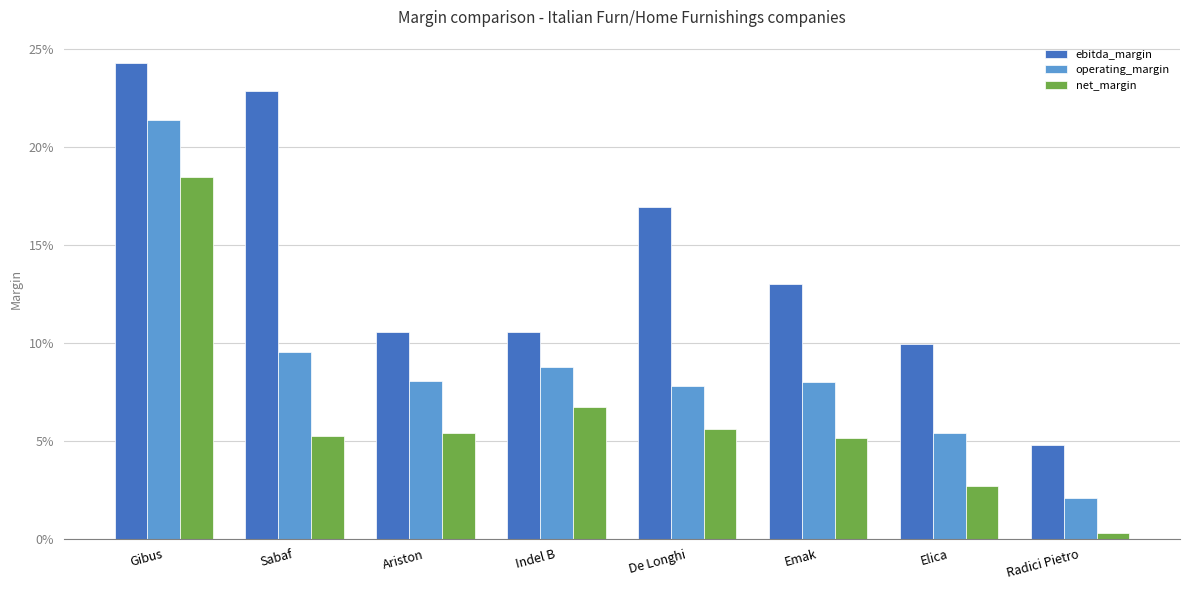

Which series has the largest total across all categories?

ebitda_margin